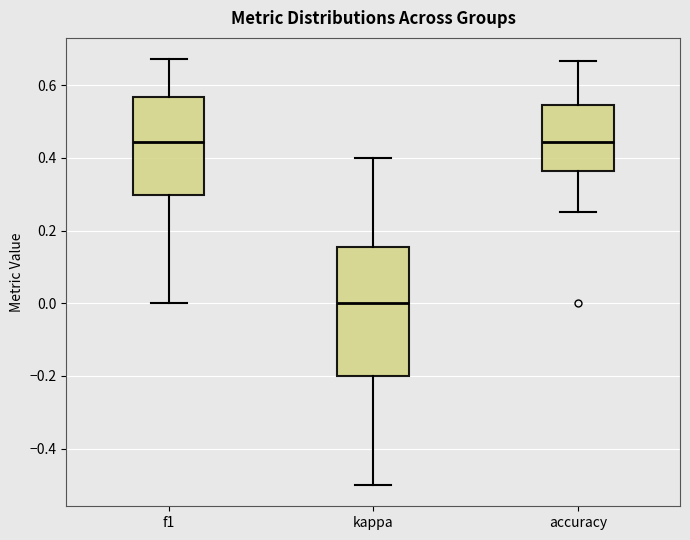

Comparing the boxes themselves (not the whiskers), which one is the tallest?

kappa